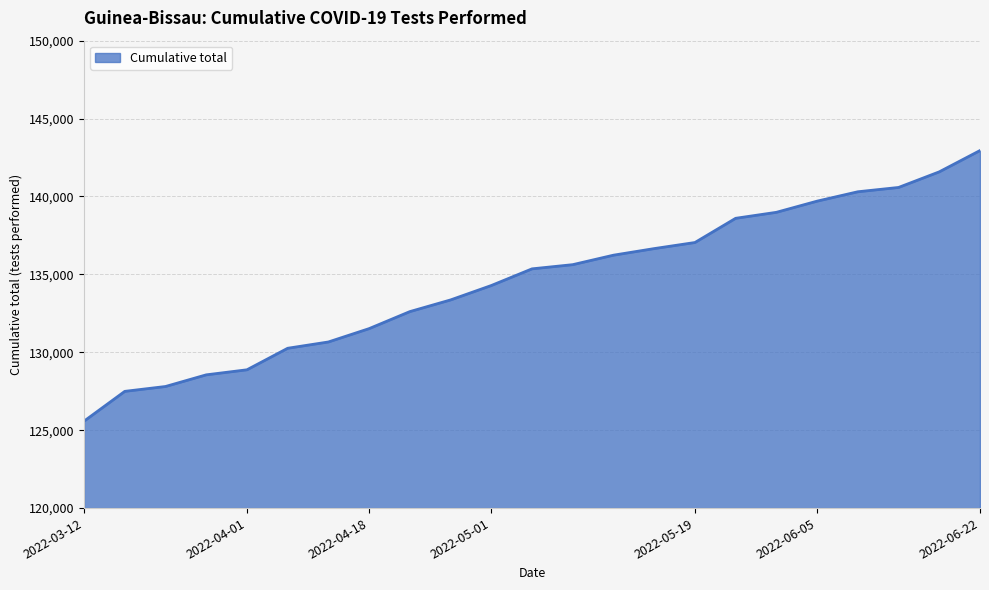

What is the smallest value displayed?

125580